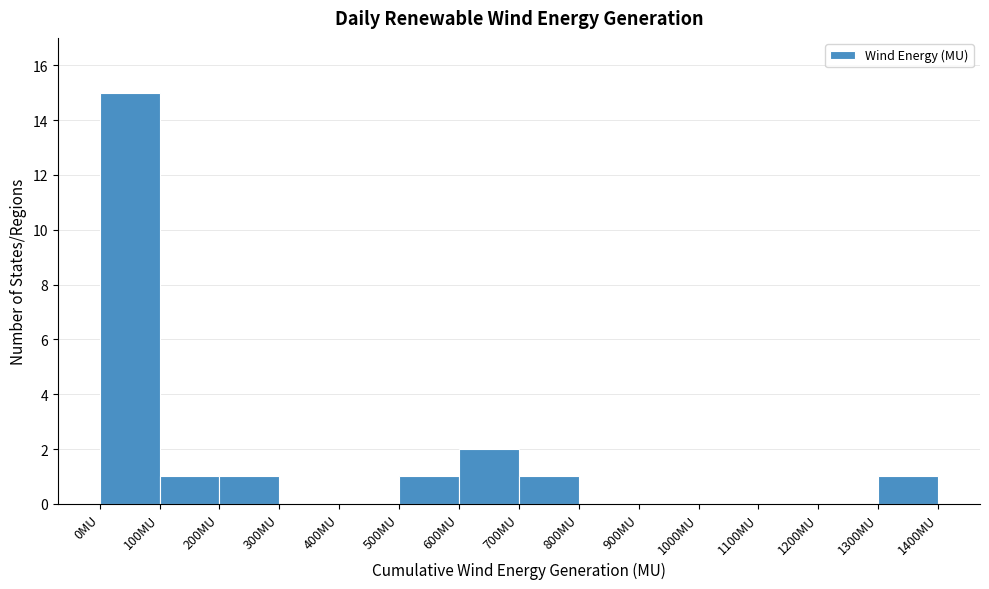

Reading left to right, transcribe this chart: for each bar, give the range it covers on the x-axis and its height. The values are not printed on the chart, so give them approximately, as read against the axis.

0 to 100: 15
100 to 200: 1
200 to 300: 1
300 to 400: 0
400 to 500: 0
500 to 600: 1
600 to 700: 2
700 to 800: 1
800 to 900: 0
900 to 1000: 0
1000 to 1100: 0
1100 to 1200: 0
1200 to 1300: 0
1300 to 1400: 1